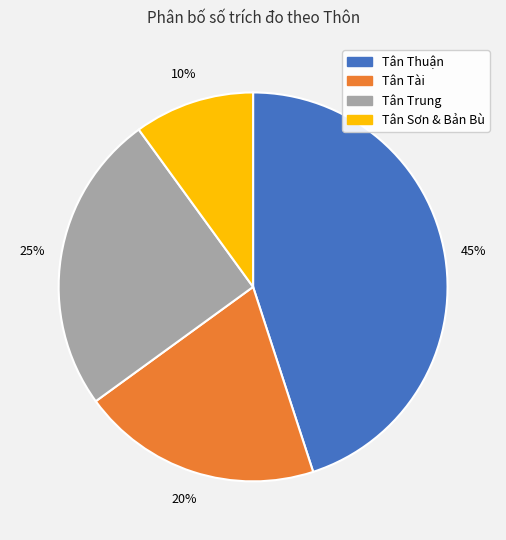

Rank the categories by value from lowest to highest.

Tân Sơn & Bản Bù, Tân Tài, Tân Trung, Tân Thuận